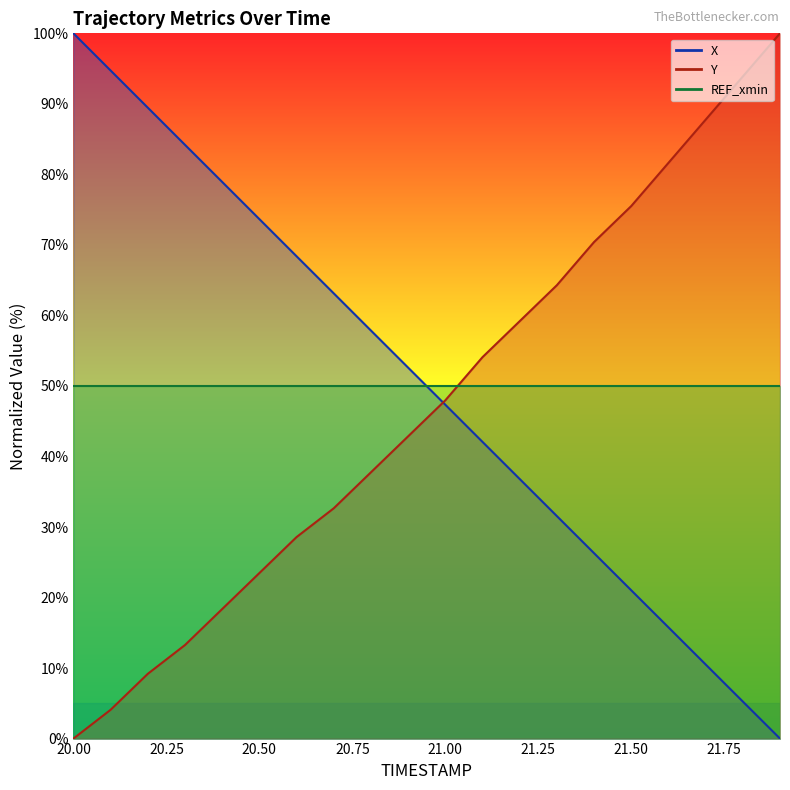

Reading right to left, extract all data points from this chart.

X: 21.9=0.0	21.8=5.3	21.7=10.5	21.6=15.8	21.5=21.0	21.4=26.3	21.3=31.5	21.2=36.8	21.1=42.1	21.0=47.3	20.9=52.6	20.8=57.9	20.7=63.1	20.6=68.4	20.5=73.7	20.4=78.9	20.3=84.2	20.2=89.5	20.1=94.7	20.0=100.0
Y: 21.9=100.0	21.8=93.9	21.7=87.8	21.6=81.6	21.5=75.5	21.4=70.4	21.3=64.3	21.2=59.2	21.1=54.1	21.0=48.0	20.9=42.9	20.8=37.8	20.7=32.7	20.6=28.6	20.5=23.5	20.4=18.4	20.3=13.3	20.2=9.2	20.1=4.1	20.0=0.0